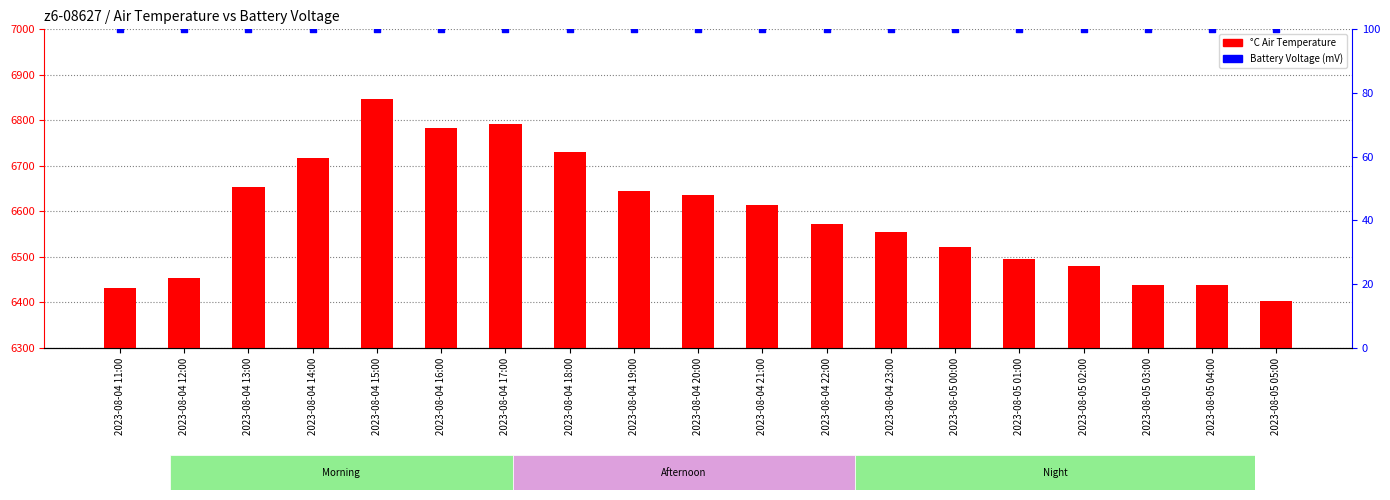

Which series has the largest Y range (max minus min)?

°C Air Temperature